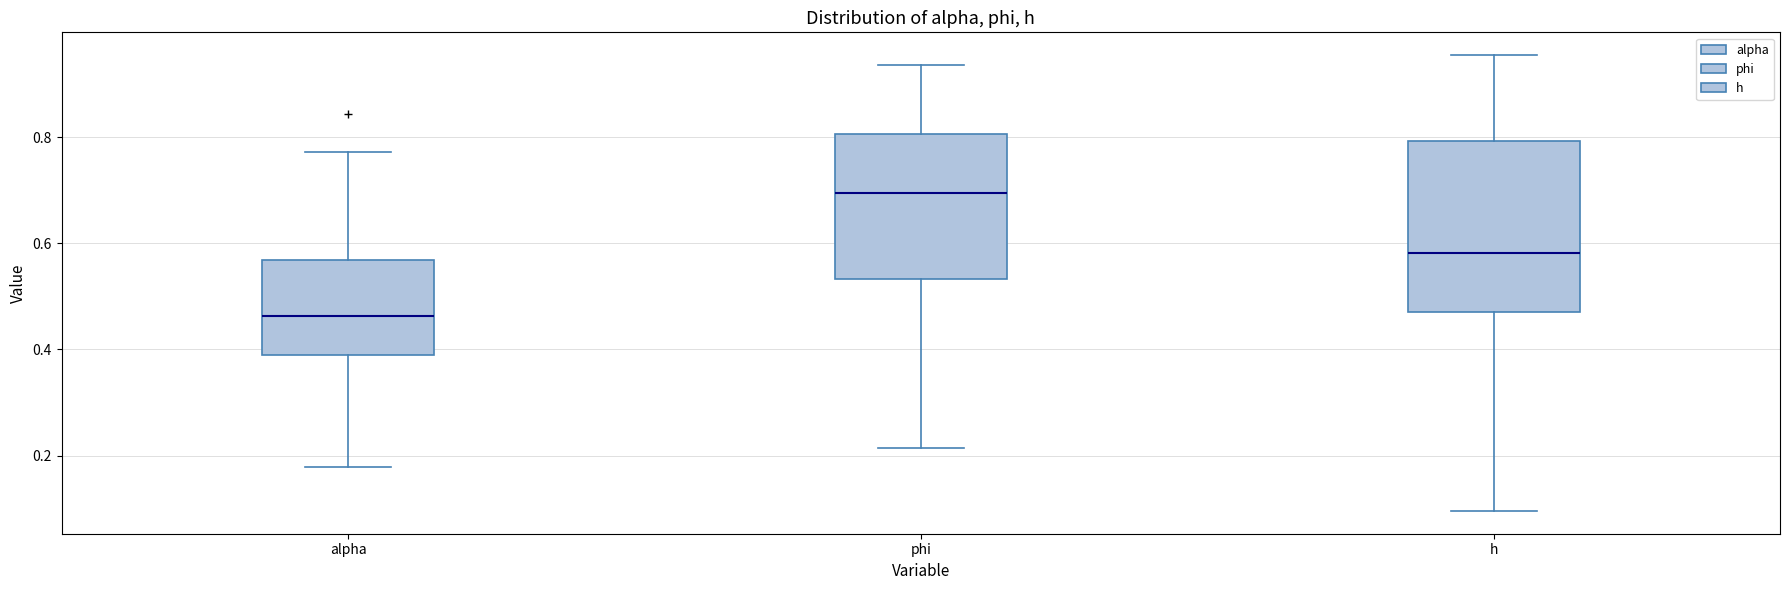

Which box is the tallest, from its lower edge to its upper edge?

h